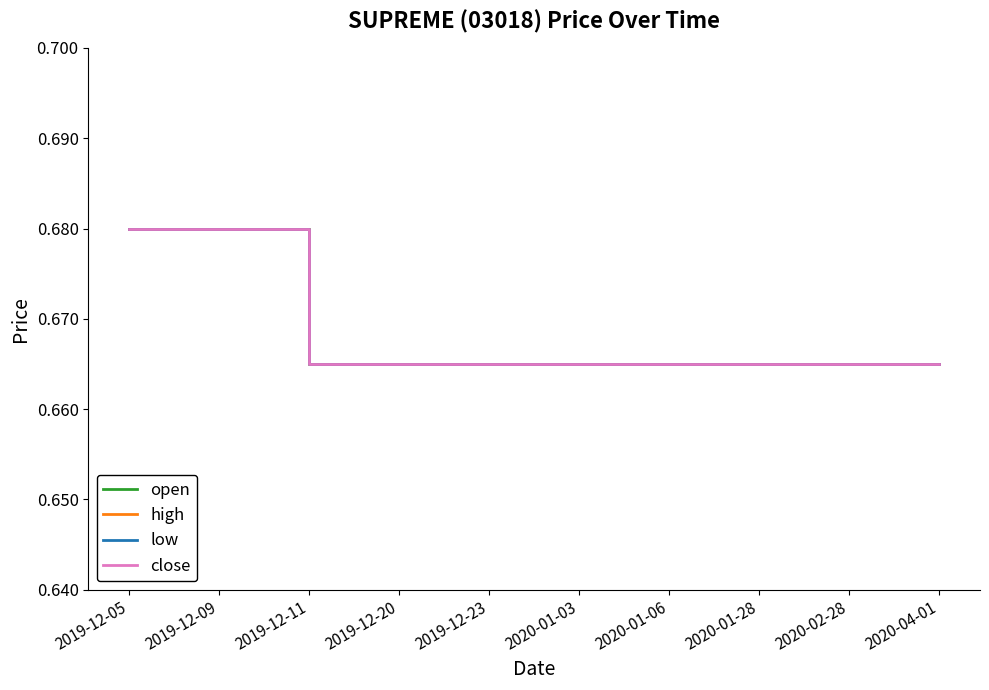

Does the chart have visible grid lines?

No